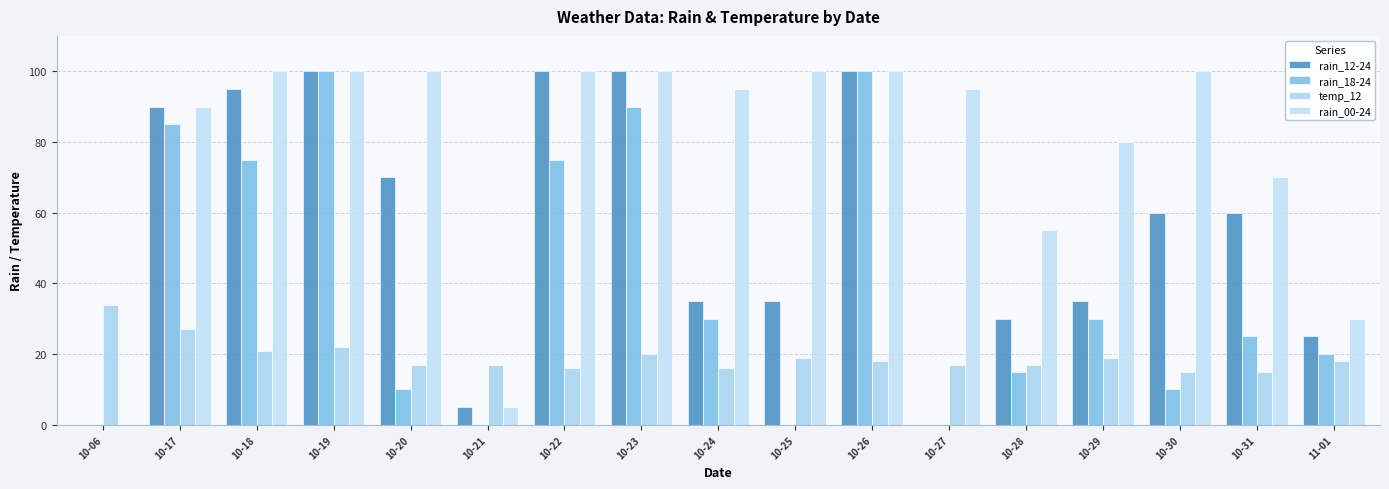

What is the total value across all series at 10-19?

322